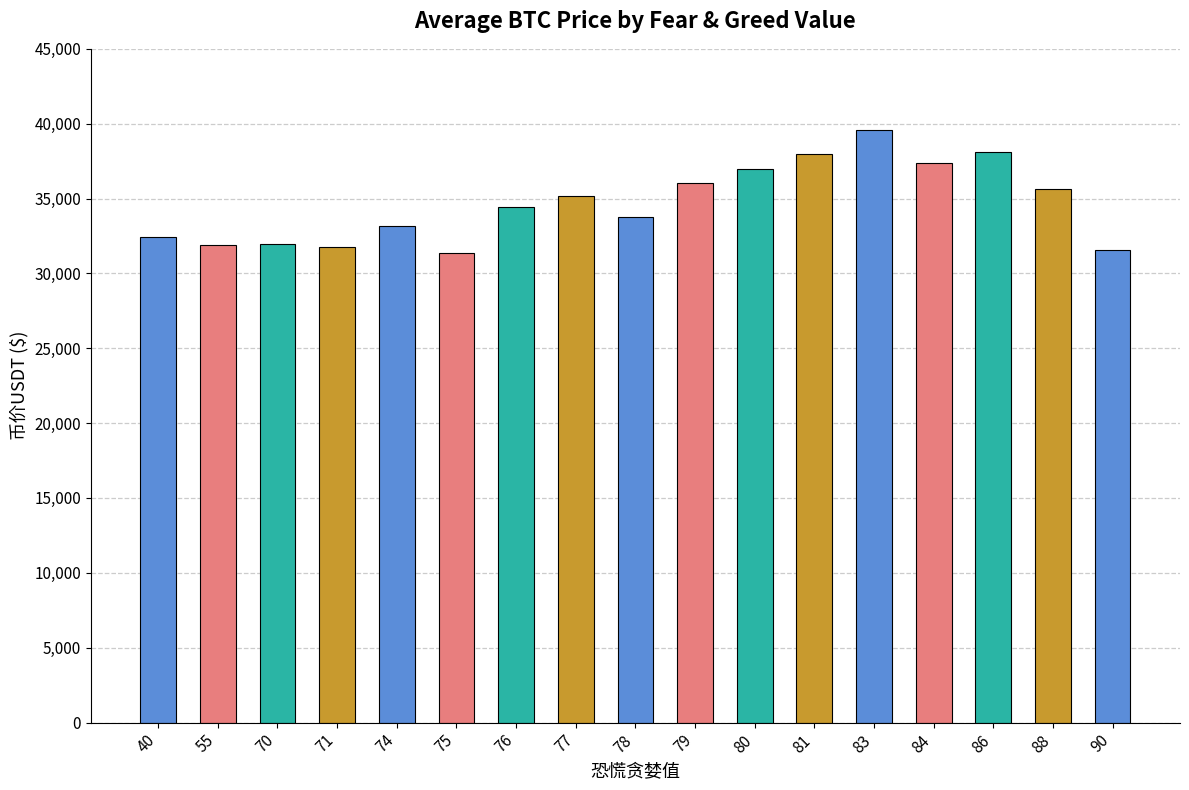

What is the minimum value shown in the chart?

31392.6